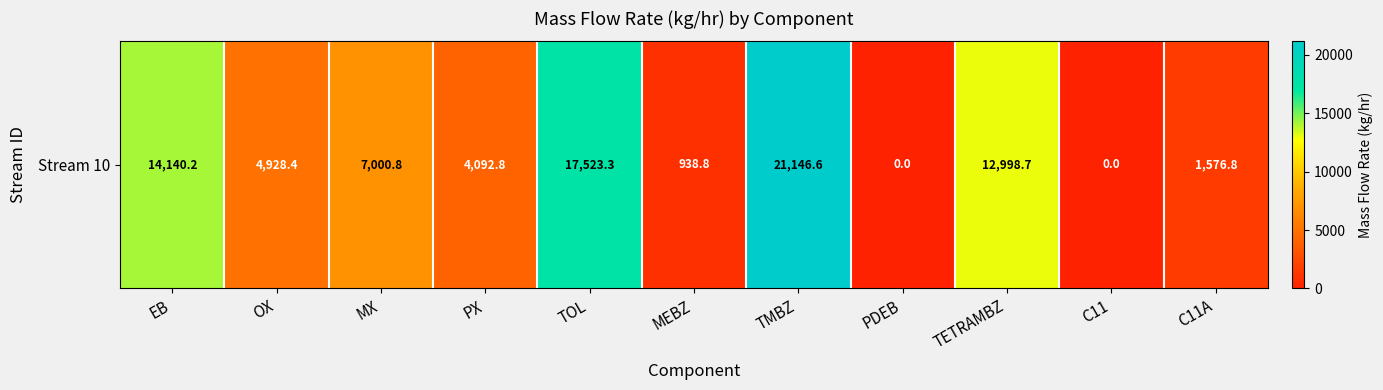

Is it true that the value at C11A is 2666.8?

False